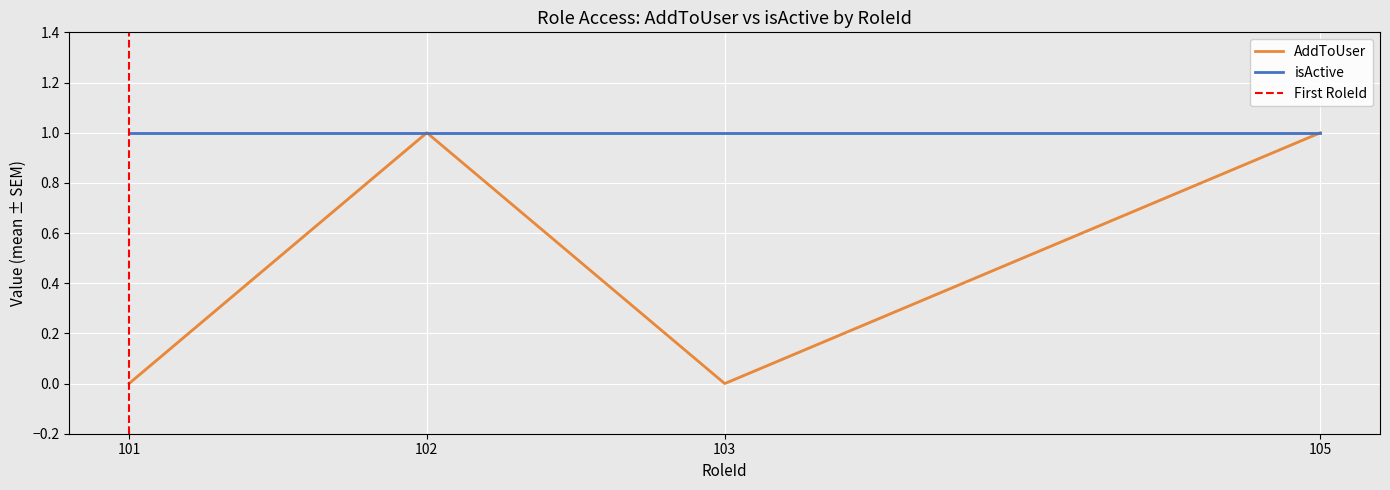

Which label corresponds to the largest value in the chart?

102